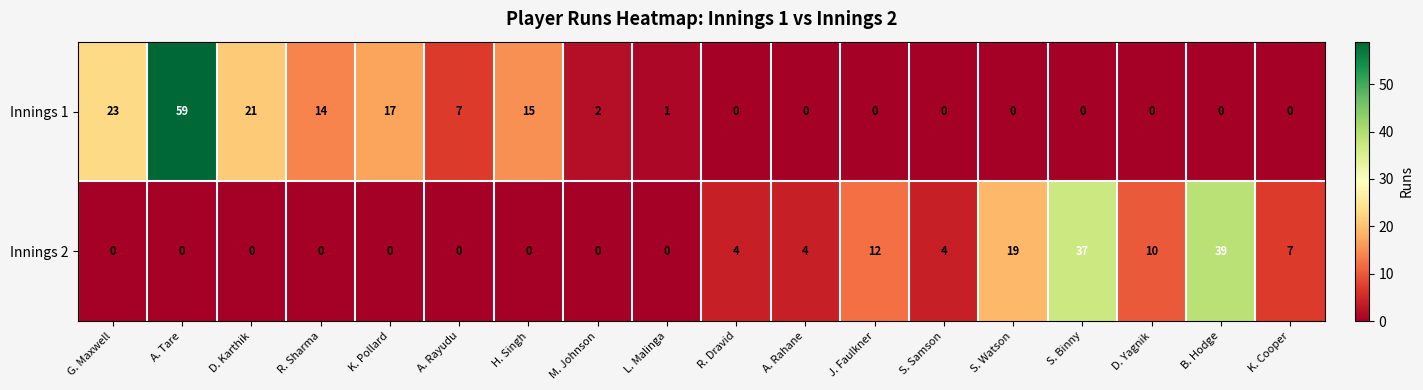

What is the greatest value displayed?

59